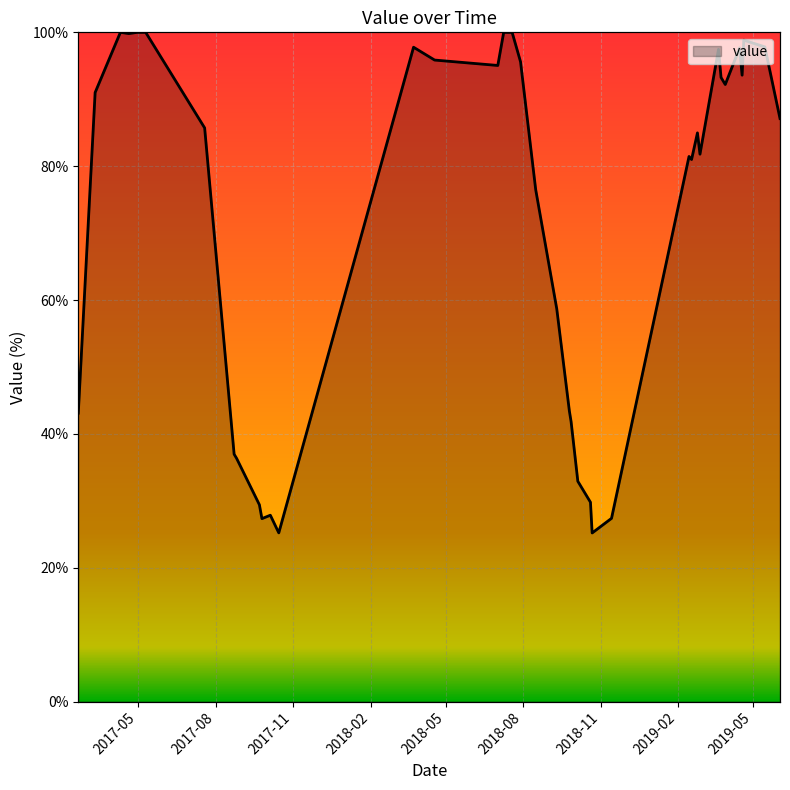

How many points are lower than both their immediate neighbors (excluding endpoints)?

9